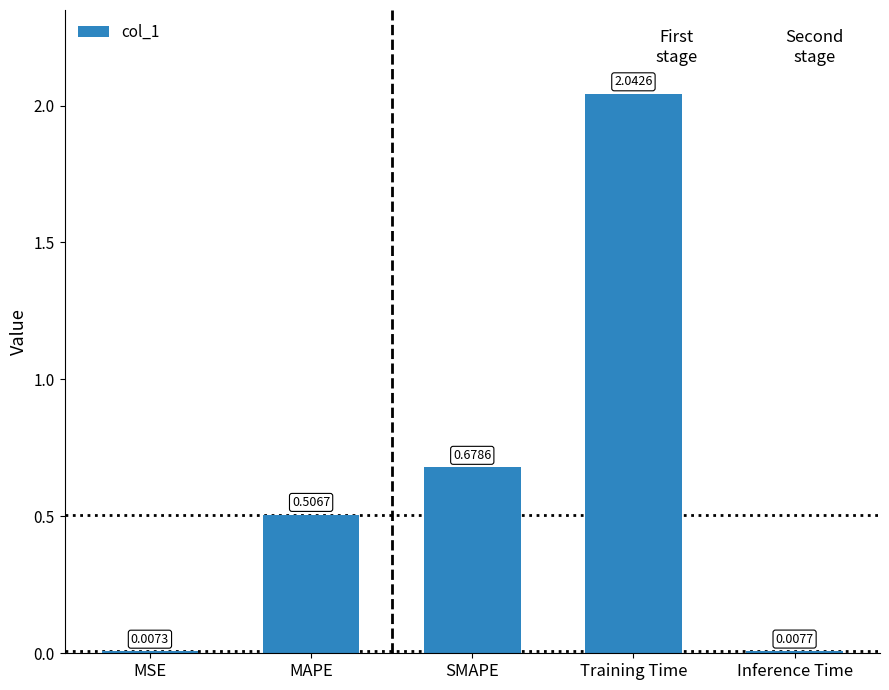

How many bars are there in total?

5